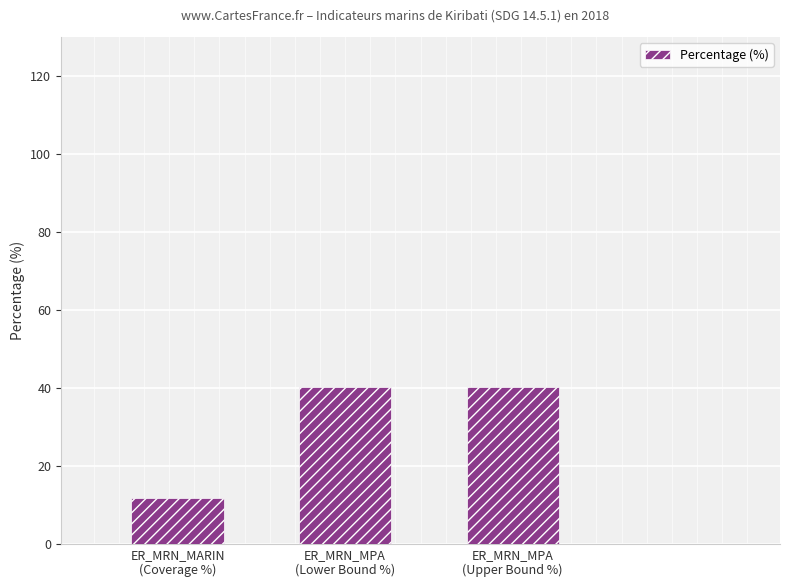

Reading right to left, extract all data points from this chart.

40.2	40.2	11.8